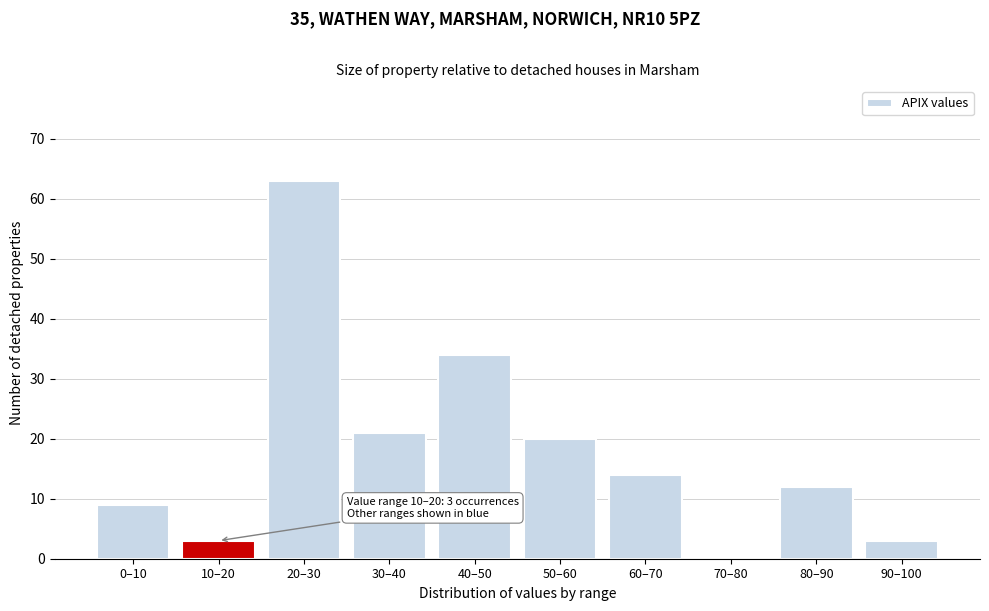

Reading left to right, transcribe all the data shown in this chart.

0–10=9	10–20=3	20–30=63	30–40=21	40–50=34	50–60=20	60–70=14	70–80=0	80–90=12	90–100=3